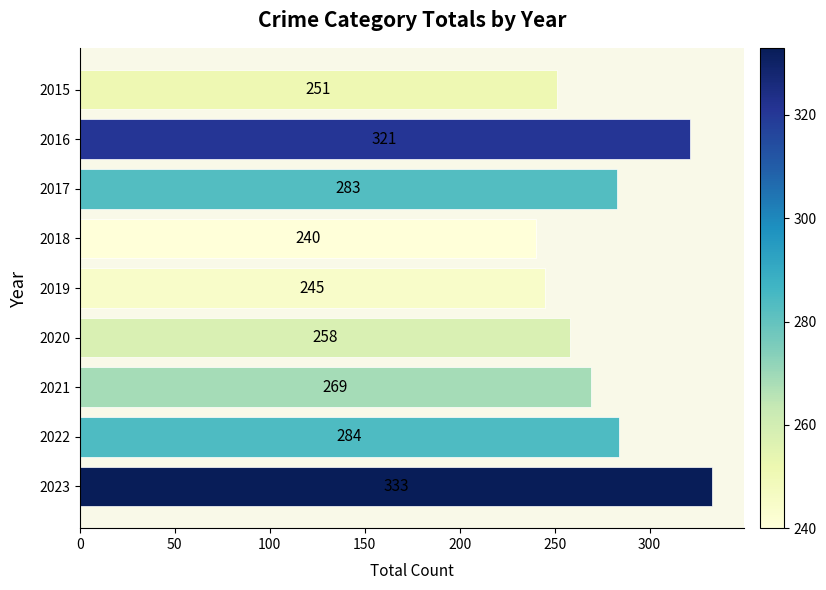

Reading top to bottom, transcribe all the data shown in this chart.

2015=251	2016=321	2017=283	2018=240	2019=245	2020=258	2021=269	2022=284	2023=333